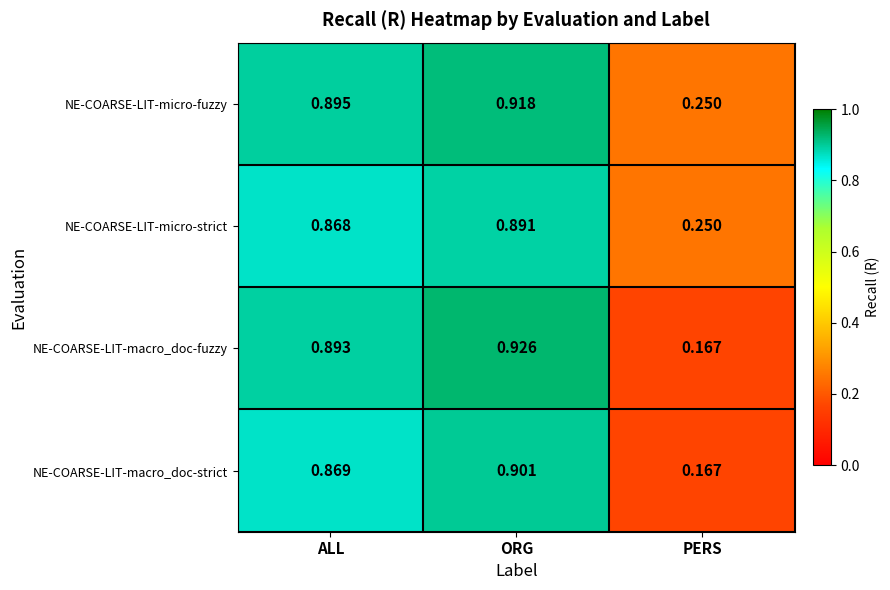

Which series changed the most between ALL and PERS?

NE-COARSE-LIT-macro_doc-fuzzy